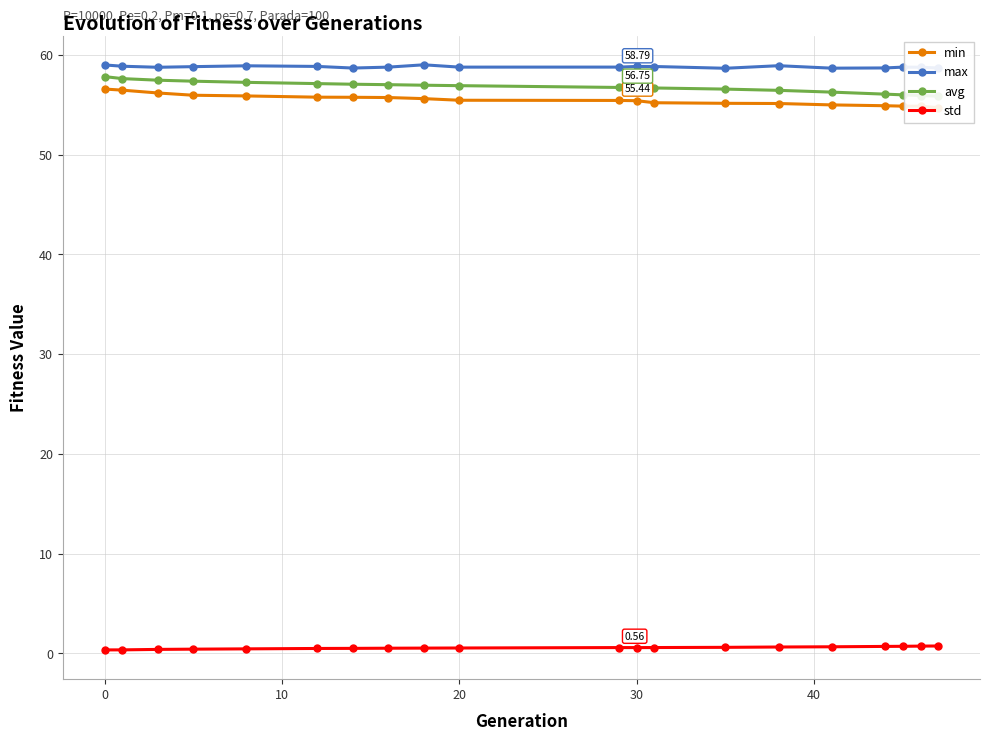

True or false: std and max intersect in this chart.

False